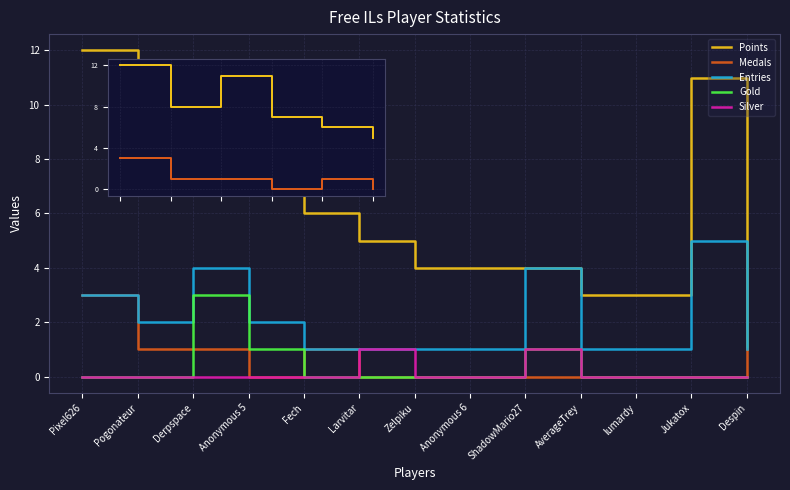

True or false: Points and Gold cross at least once.

False